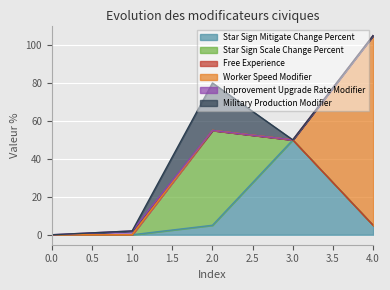

List the series in order of their peak value, lowest first.

Free Experience, Improvement Upgrade Rate Modifier, Military Production Modifier, Star Sign Mitigate Change Percent, Star Sign Scale Change Percent, Worker Speed Modifier